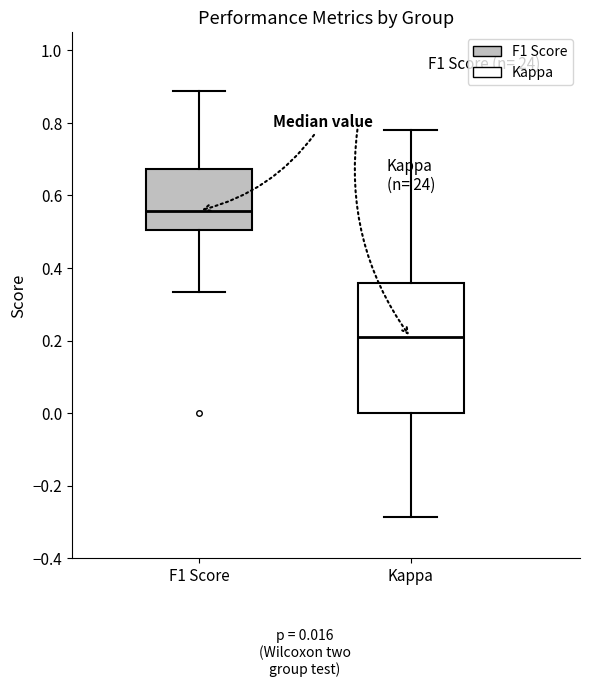

Which box has the highest median line?

F1 Score